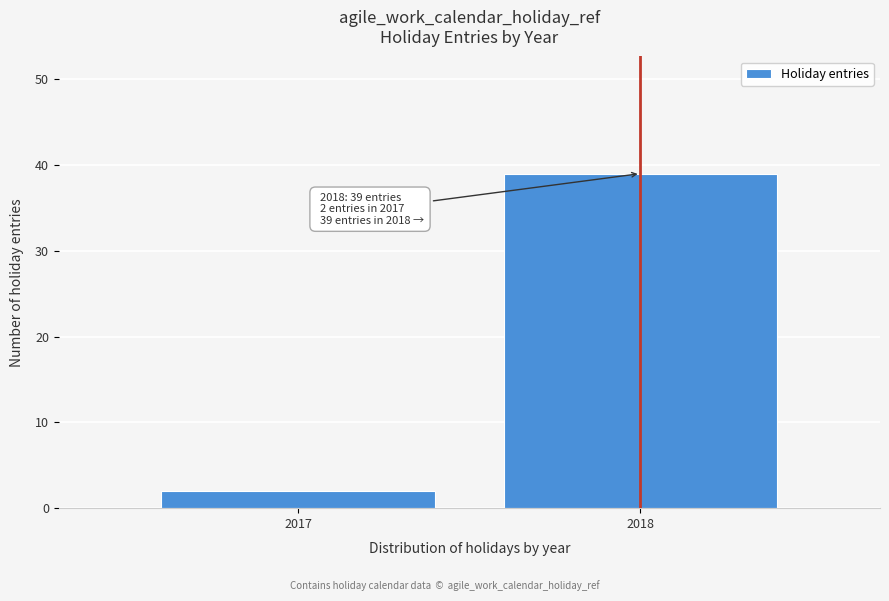

Reading left to right, list all the values displayed in this chart.

2	39